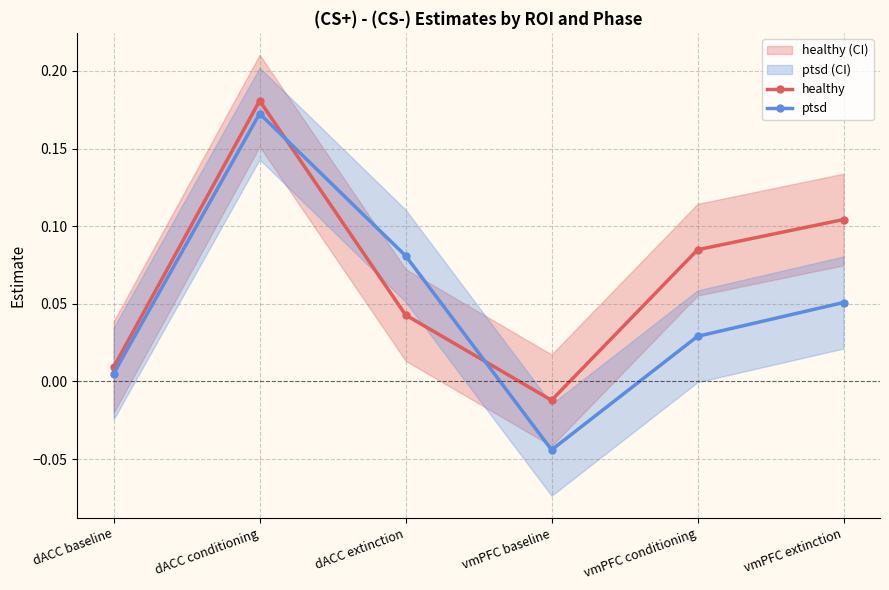

The value of healthy at vmPFC baseline is -0.0. True or false?

True